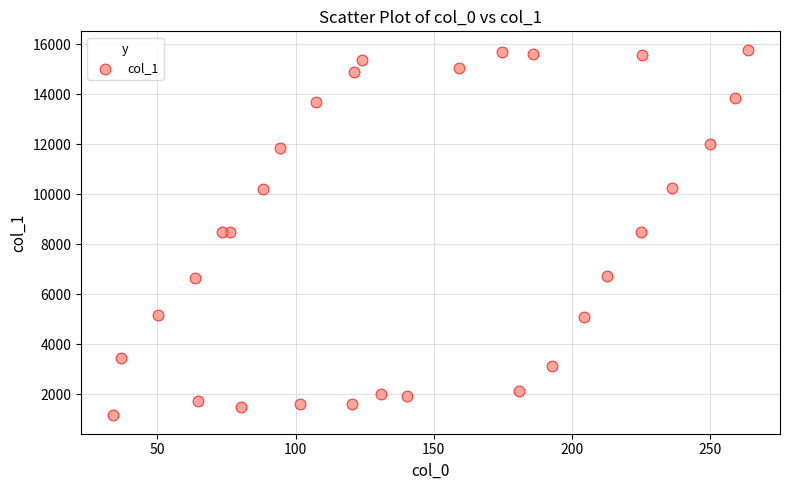

What is the range of Y values (max minus min)?

14624.0